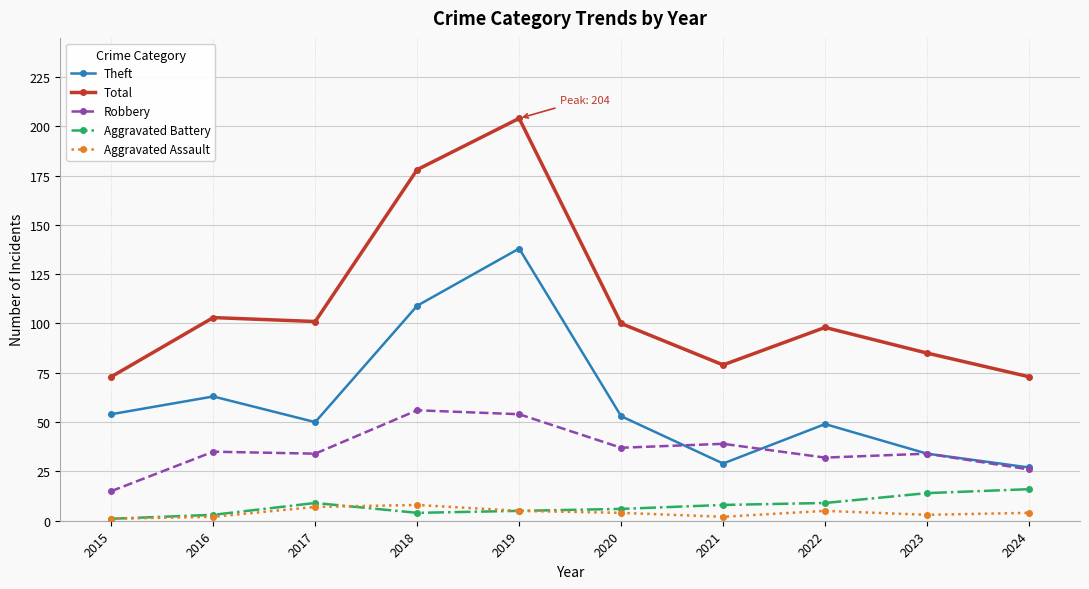

Reading right to left, extract all data points from this chart.

Theft: 2024=27	2023=34	2022=49	2021=29	2020=53	2019=138	2018=109	2017=50	2016=63	2015=54
Total: 2024=73	2023=85	2022=98	2021=79	2020=100	2019=204	2018=178	2017=101	2016=103	2015=73
Robbery: 2024=26	2023=34	2022=32	2021=39	2020=37	2019=54	2018=56	2017=34	2016=35	2015=15
Aggravated Battery: 2024=16	2023=14	2022=9	2021=8	2020=6	2019=5	2018=4	2017=9	2016=3	2015=1
Aggravated Assault: 2024=4	2023=3	2022=5	2021=2	2020=4	2019=5	2018=8	2017=7	2016=2	2015=1